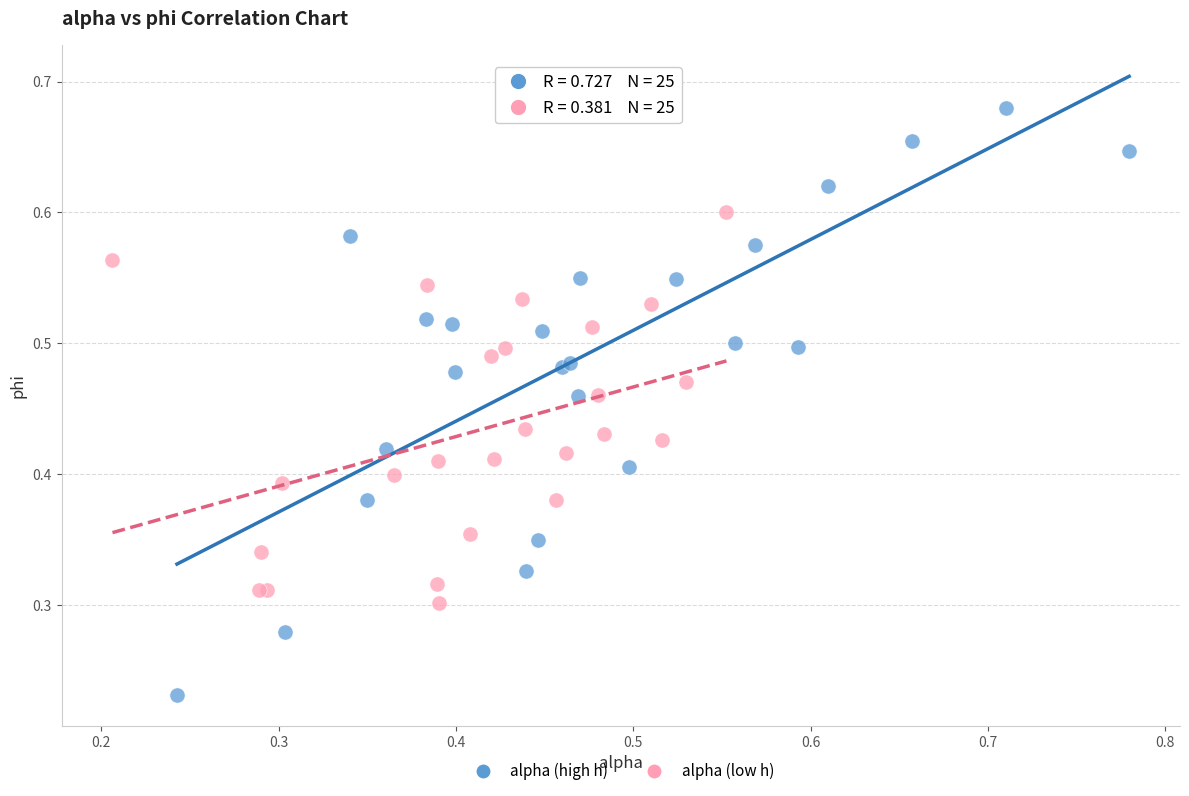

Which series has the largest Y range (max minus min)?

alpha (high h)